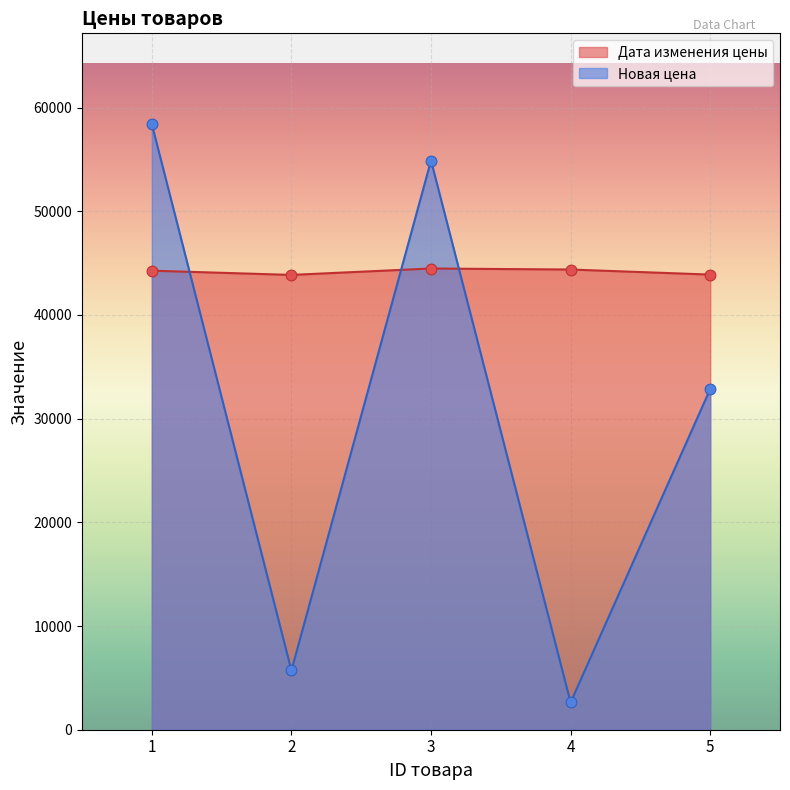

At which category is the sum across all series the highest?

1